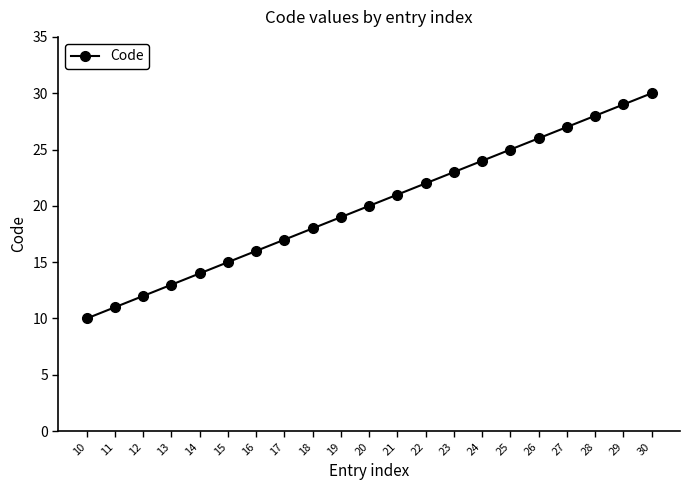

Reading left to right, what are all the values shown in this chart?

10	11	12	13	14	15	16	17	18	19	20	21	22	23	24	25	26	27	28	29	30